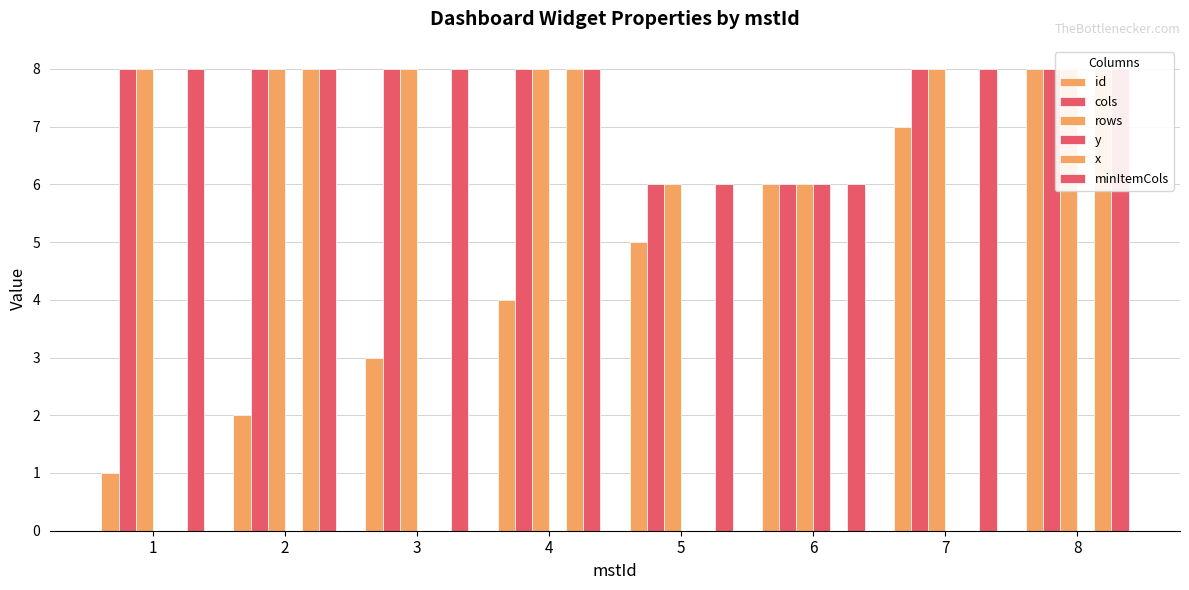

How many series are shown in this chart?

6